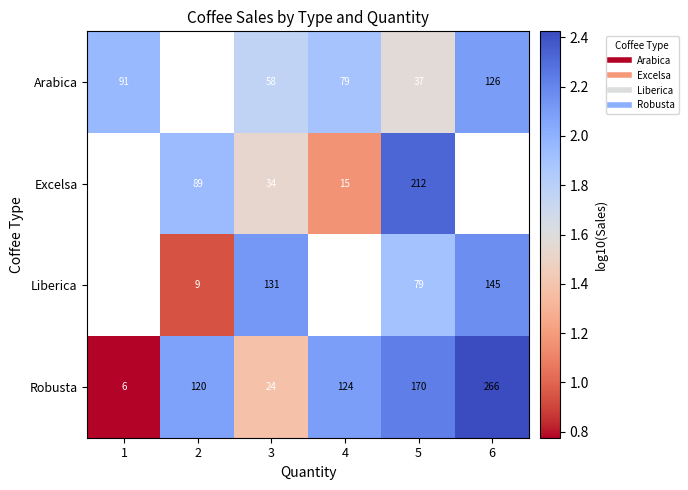

Which series has the widest spread of values?

Robusta